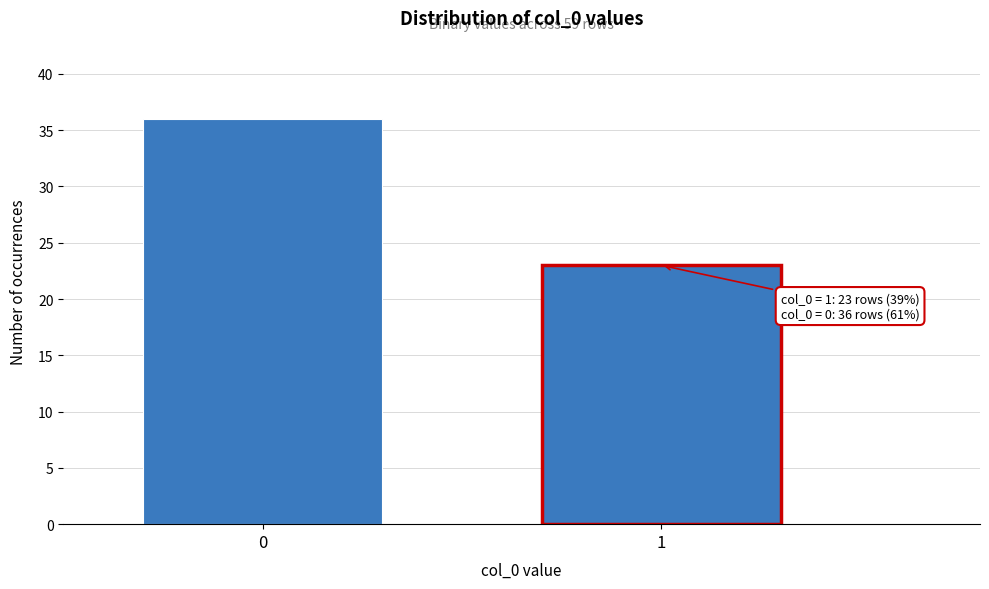

Reading left to right, transcribe all the data shown in this chart.

0=36	1=23